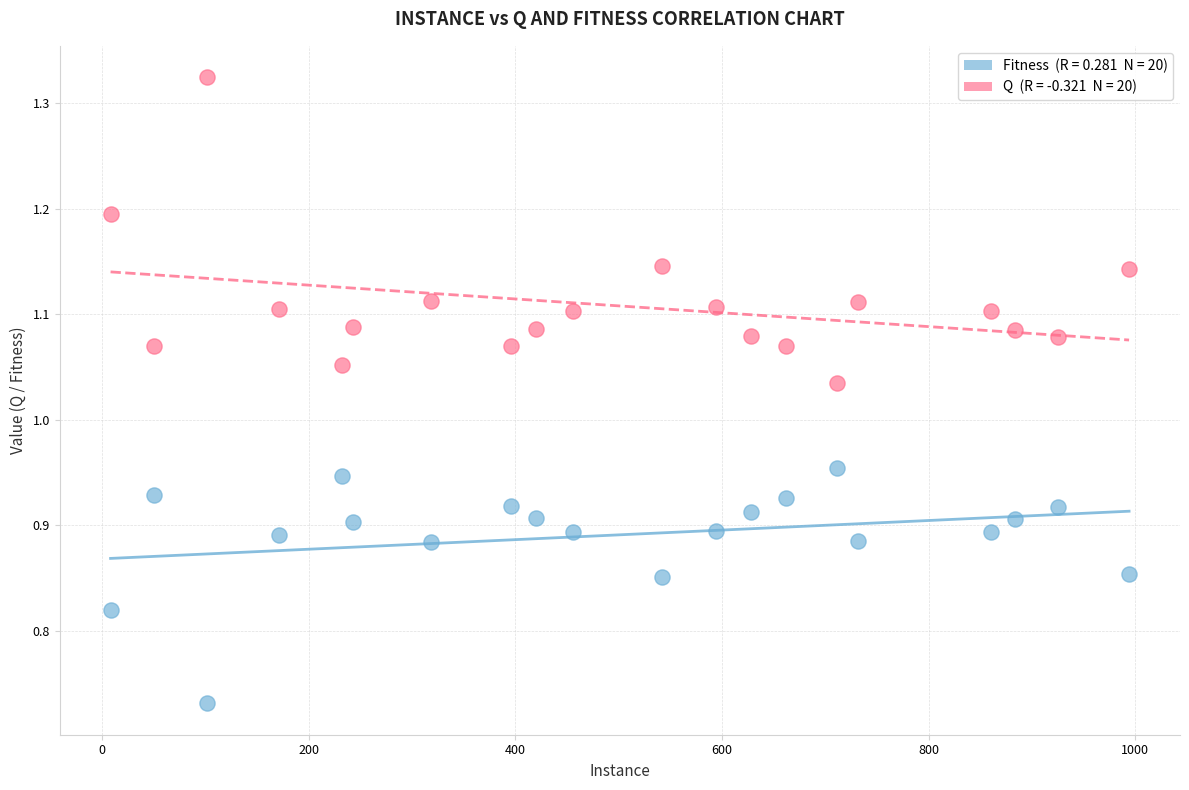

Across all data points, what is the range of X values (max minus min)?

986.0